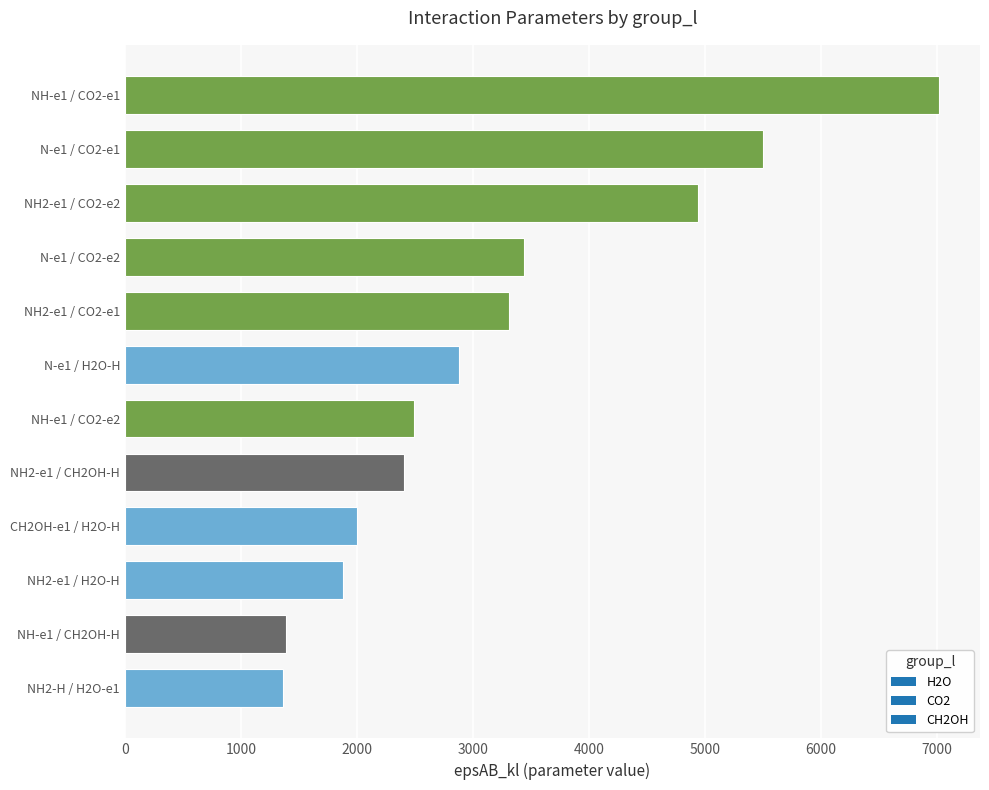

Approximately how many times larger is the value at N-e1 / H2O-H compared to N-e1 / CO2-e2?

0.8